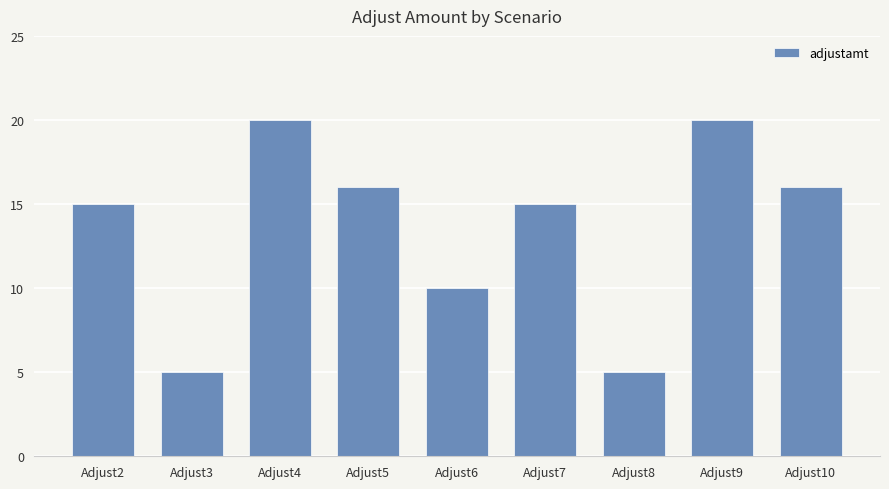

How many data points does each series have?

9